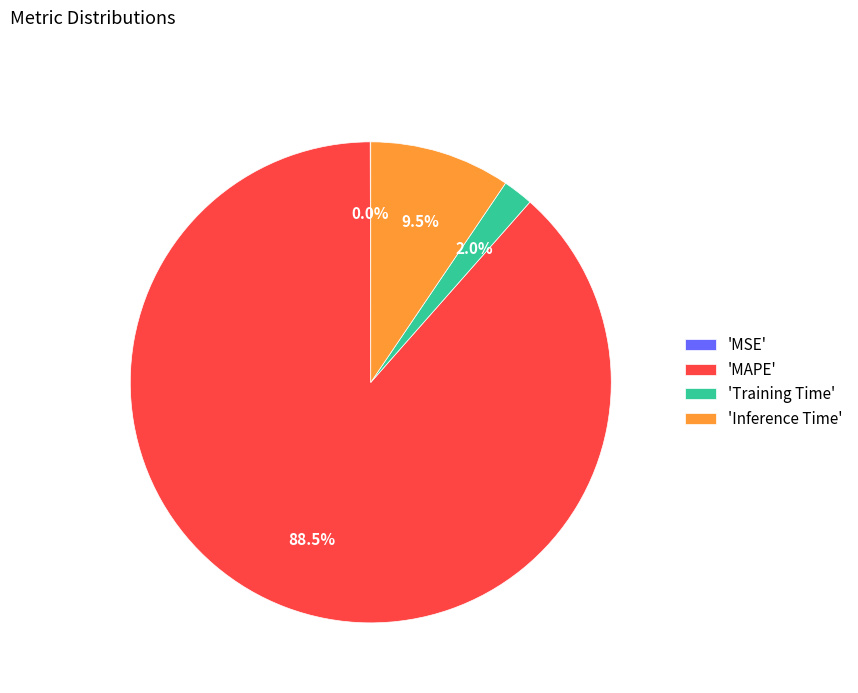

What is the majority slice?

'MAPE'